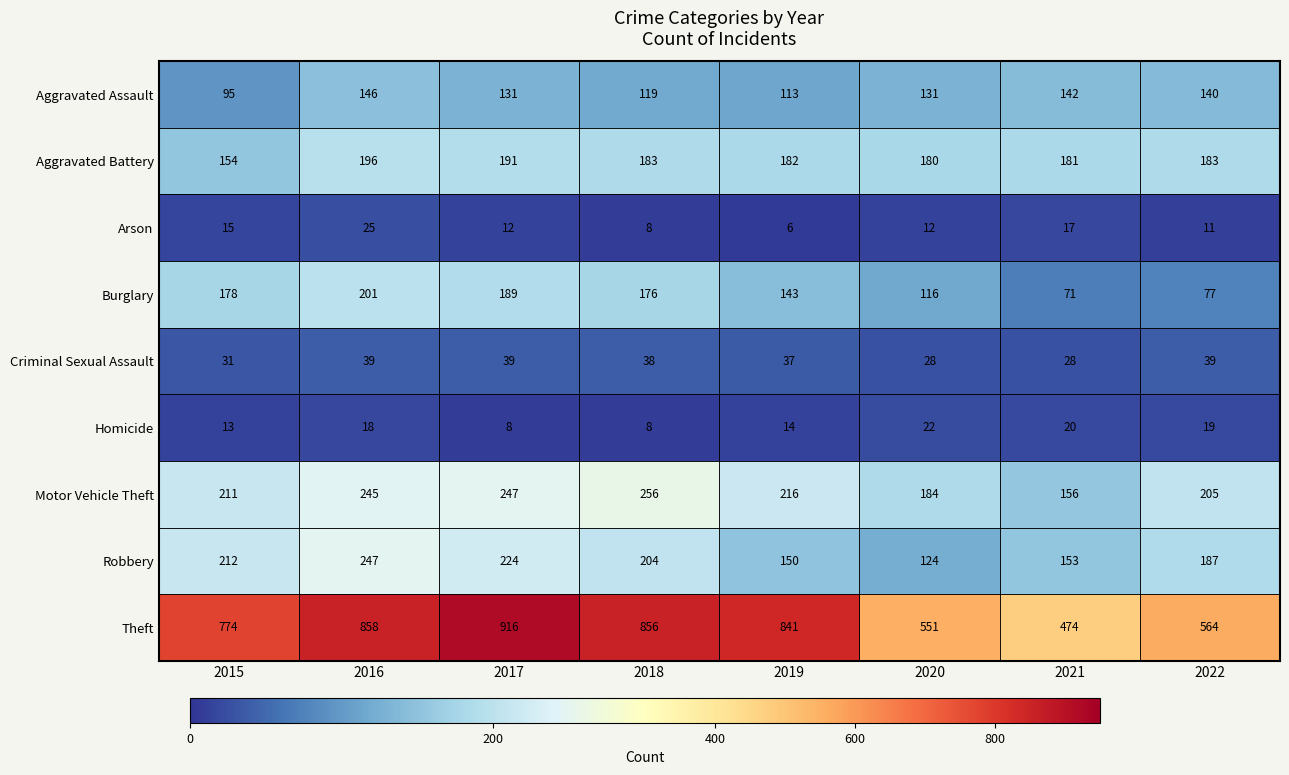

What is the sum of all Burglary values?

1151